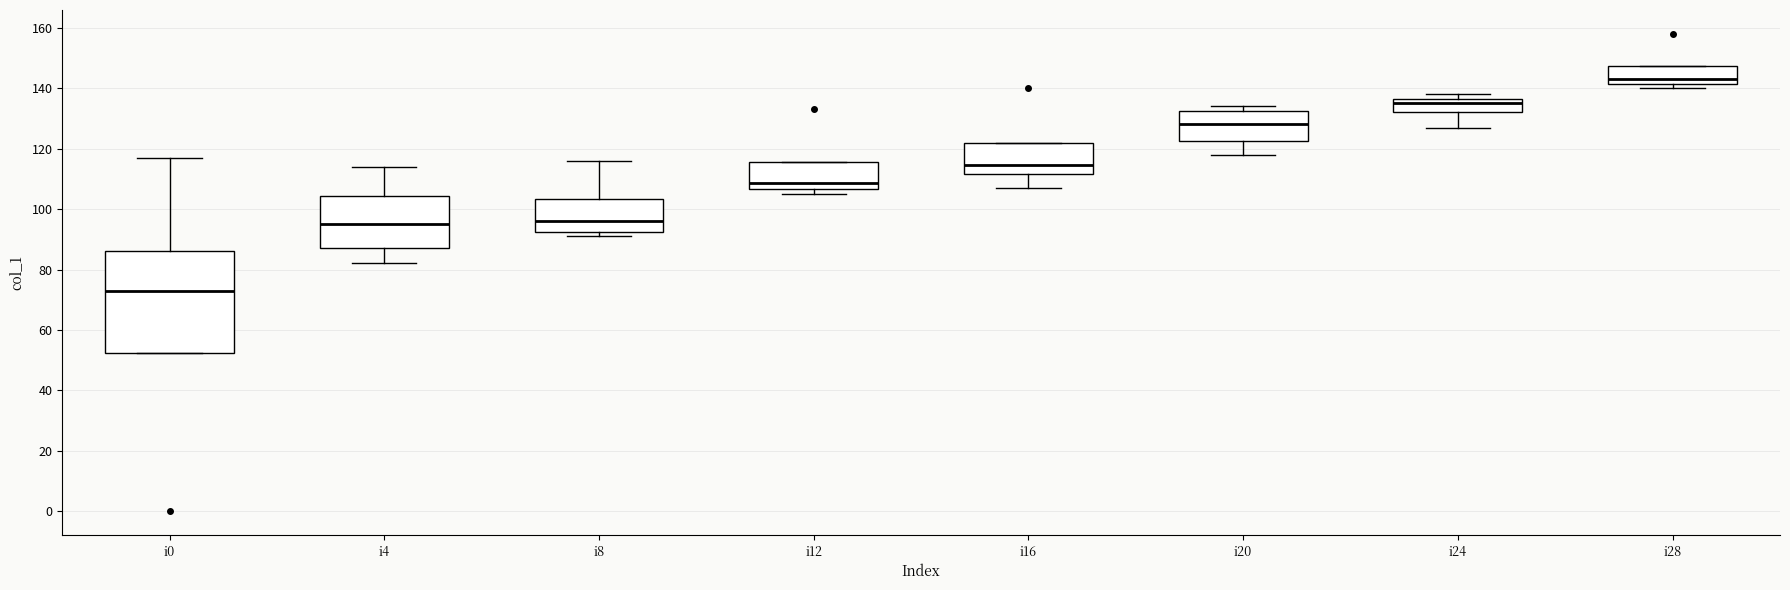

Which box's median line is the highest?

i28